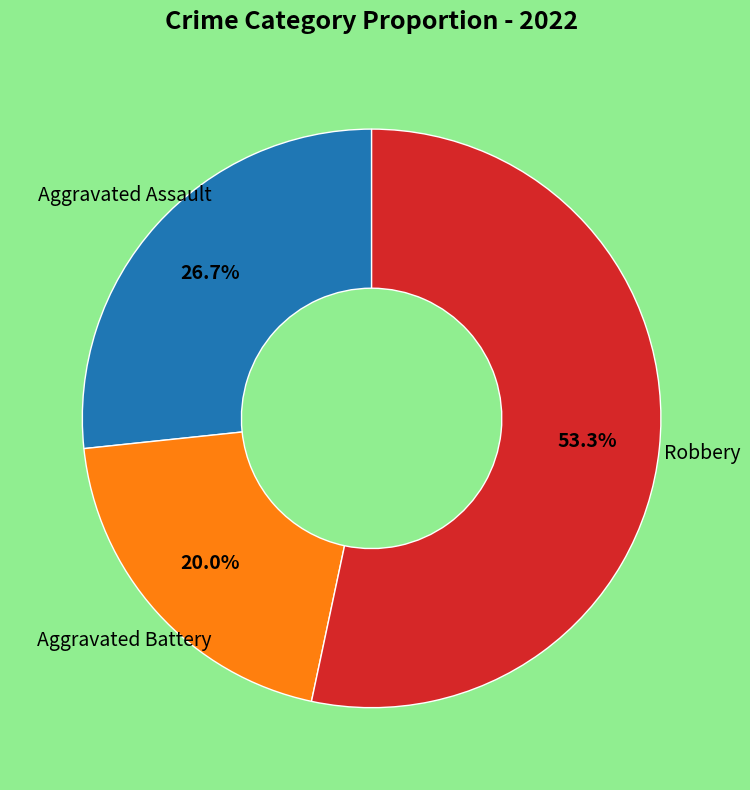

Does any single category account for the majority?

Yes